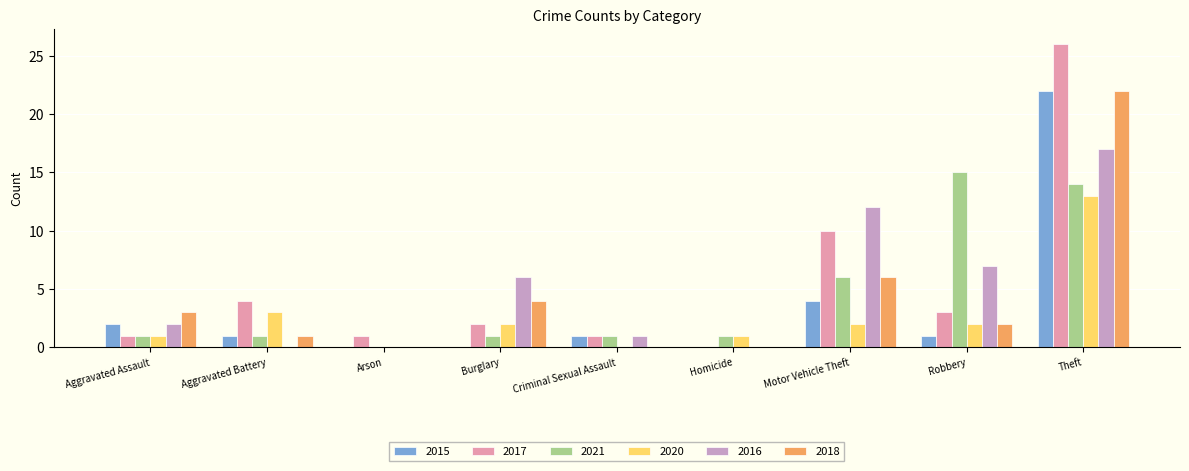

Which label corresponds to the largest value in the chart?

Theft